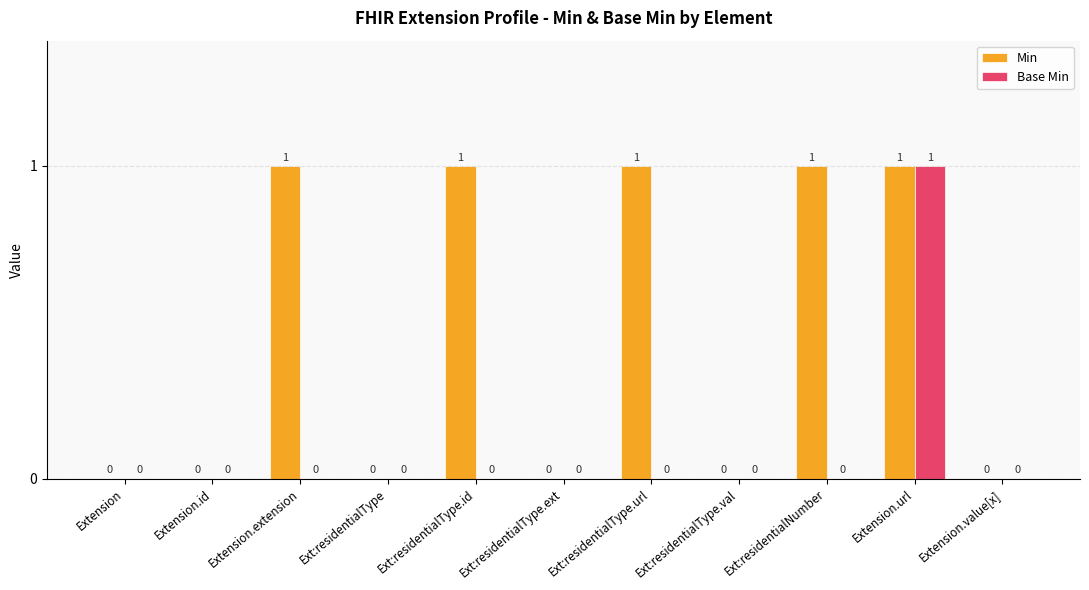

The Base Min series shows 1 at Extension.url. True or false?

True